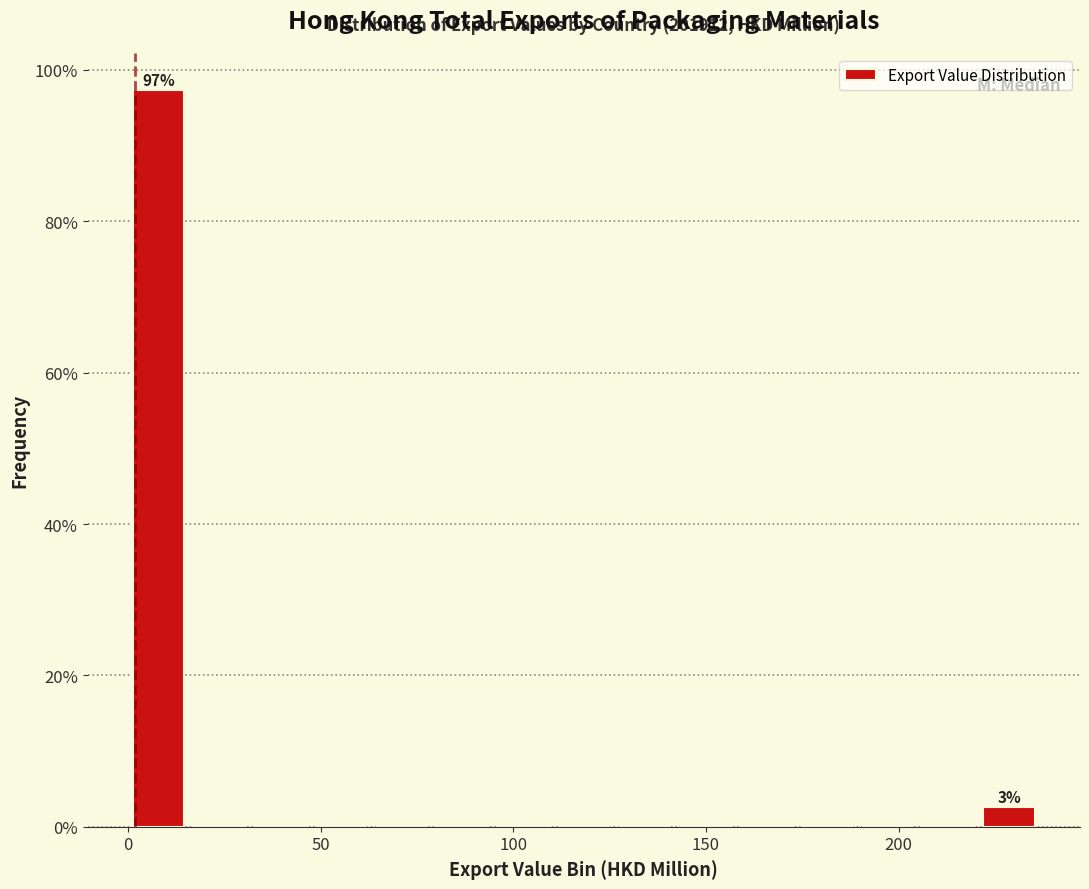

Around what value on the x-axis is the tallest bar? Give the approximate position of its centre, as read against the axis.

10